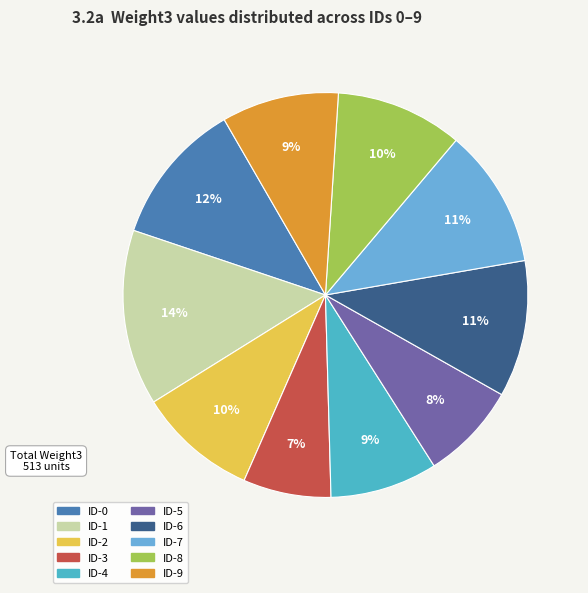

Rank the categories by value from lowest to highest.

ID-3, ID-5, ID-4, ID-9, ID-2, ID-8, ID-6, ID-7, ID-0, ID-1